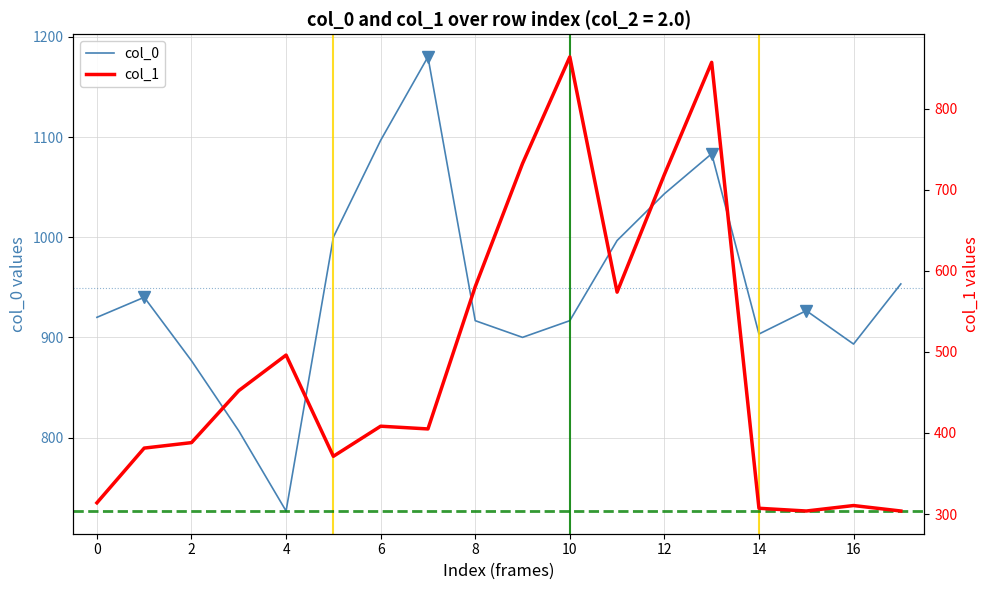

What is the maximum value for col_1?

864.0